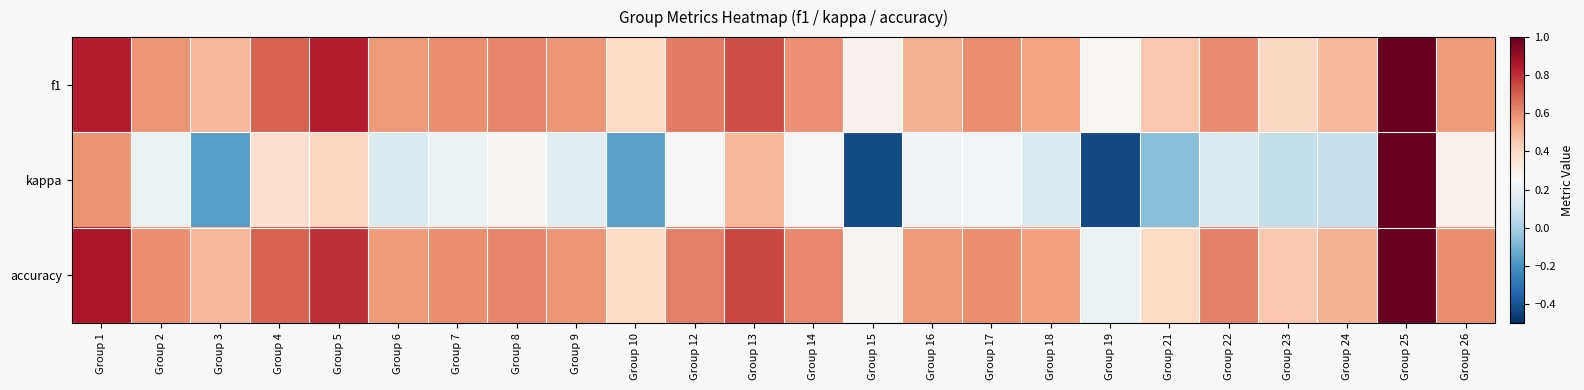

Which has a higher value, Group 2 or Group 3?

Group 2